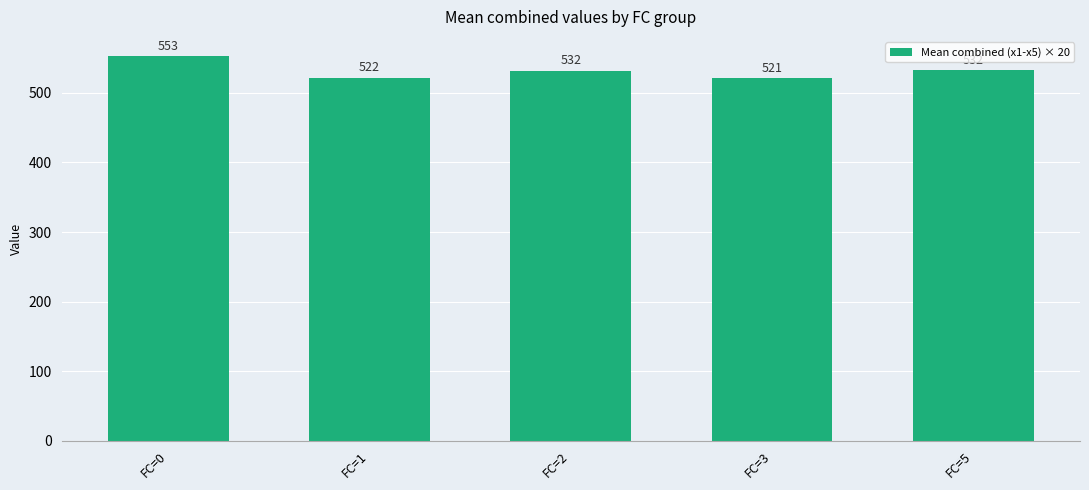

What is the value of the 5th bar from the left?

532.5